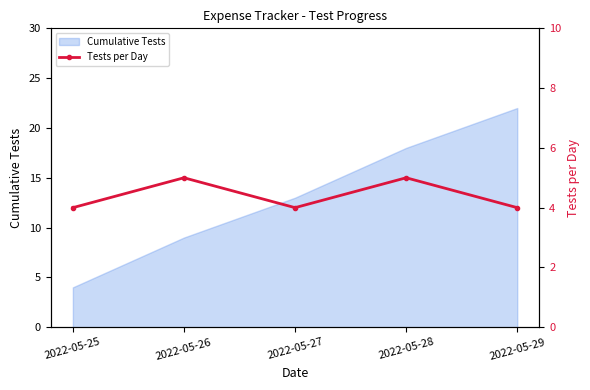

The value of Cumulative Tests at 2022-05-25 is 7. True or false?

False